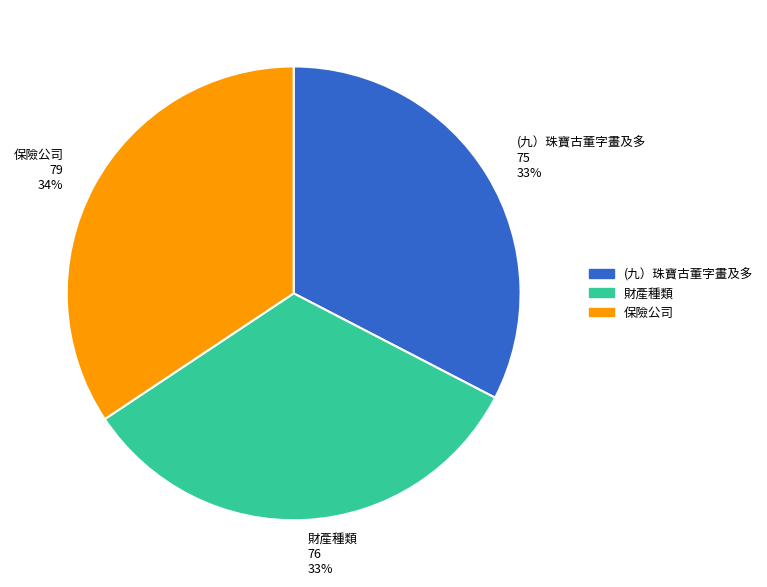

True or false: 保險公司 accounts for 34% of the total.

True